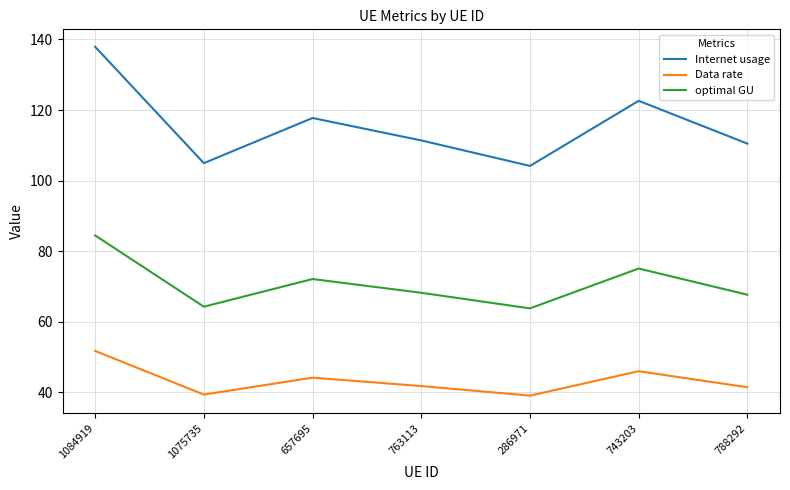

What is the difference between the maximum and minimum values in the Data rate series?

12.7